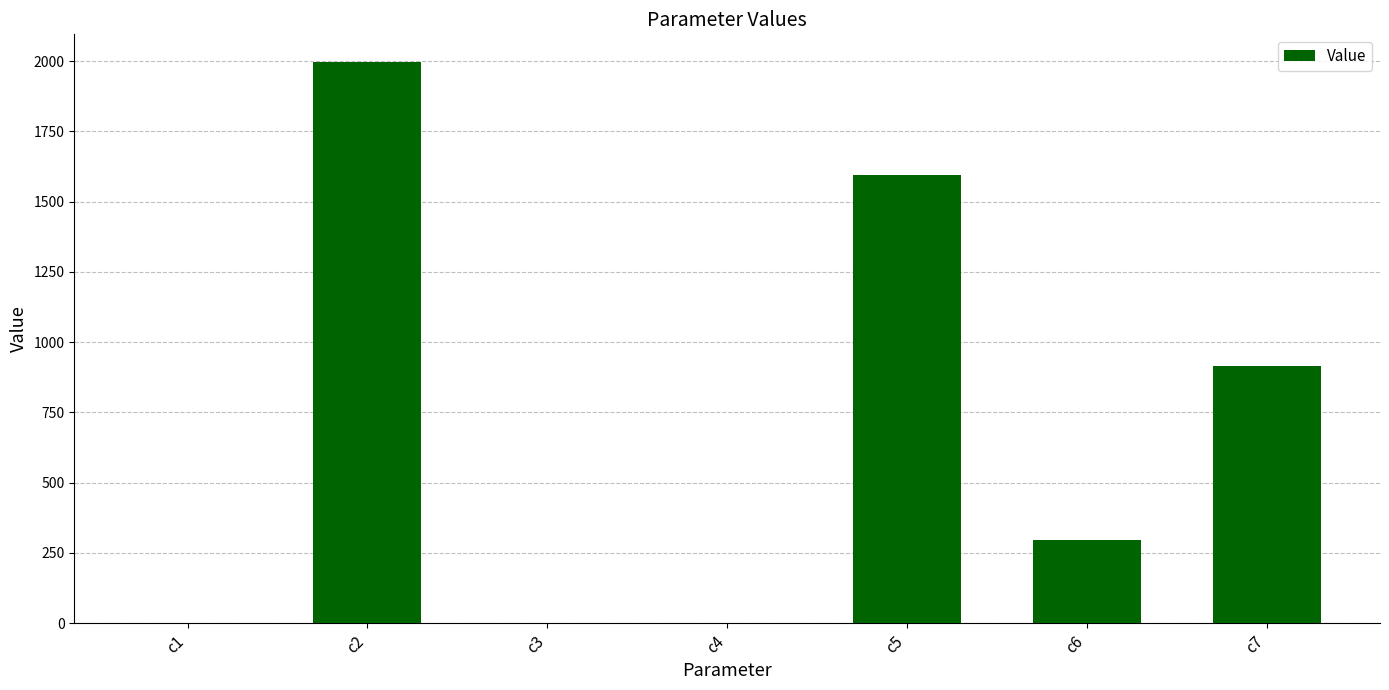

What is the sum of all values?

4800.8